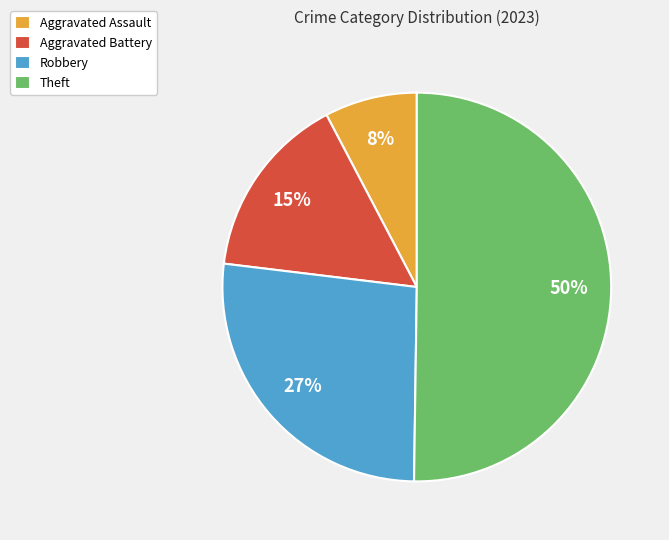

To the nearest percent, what percentage of the pie is Aggravated Battery?

15%